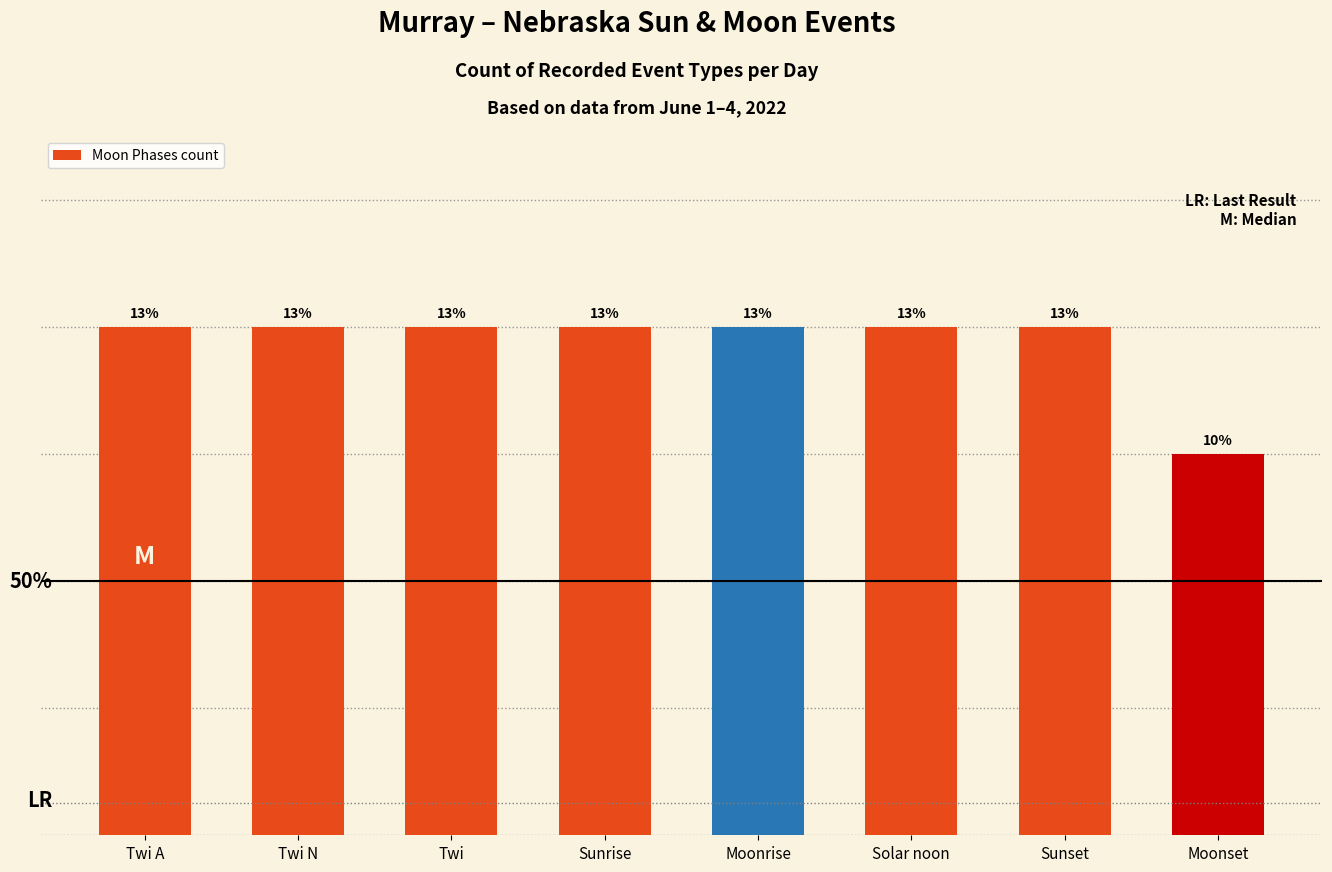

What is the sum of the values at Sunrise and Twi A?

8